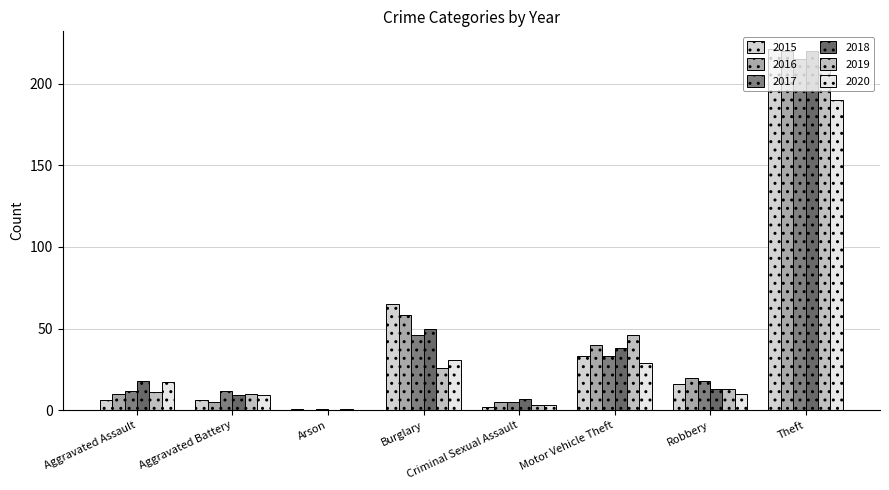

Does the chart contain stacked bars?

No